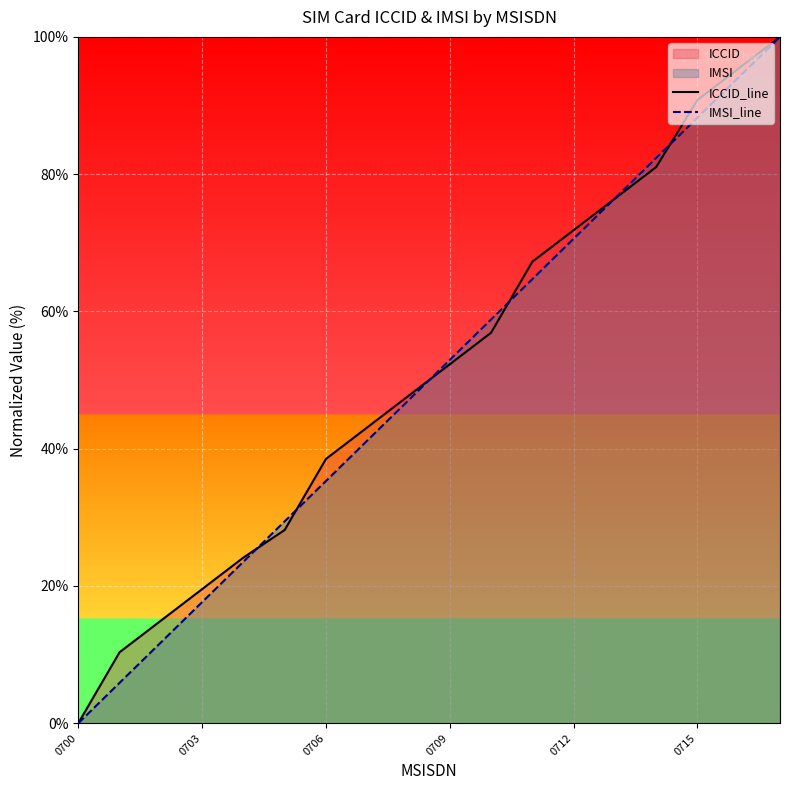

What is the total value across all series at 0709?

105.2